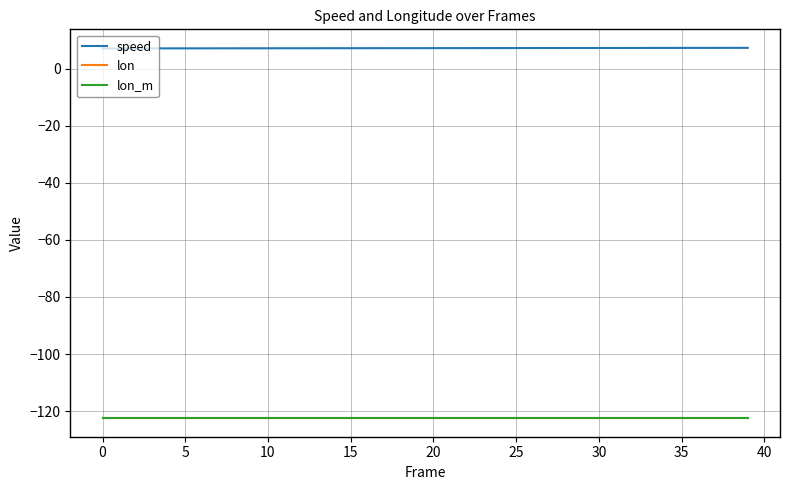

True or false: lon and speed intersect in this chart.

False